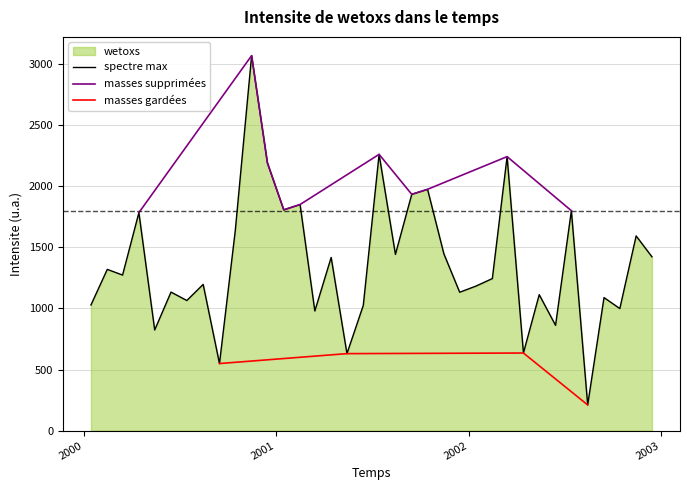

The value at 2000-01-15 is 704.7. True or false?

False